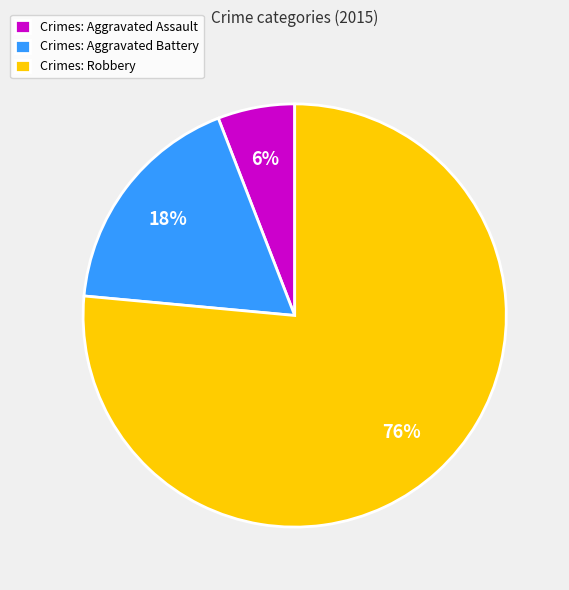

Does any single category account for the majority?

Yes